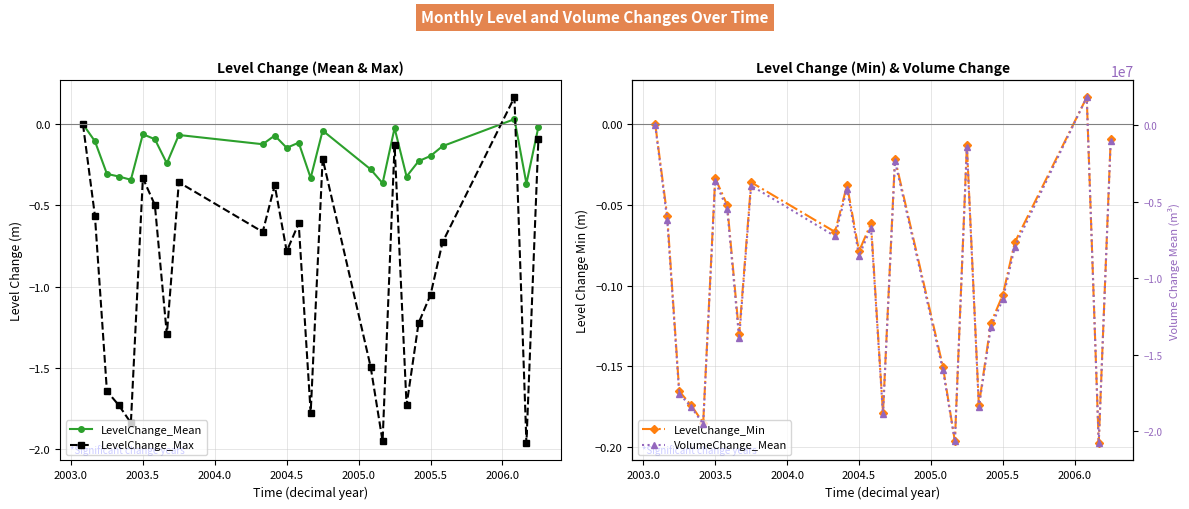

What is the difference between the maximum and minimum values in the LevelChange_Max series?

2.1